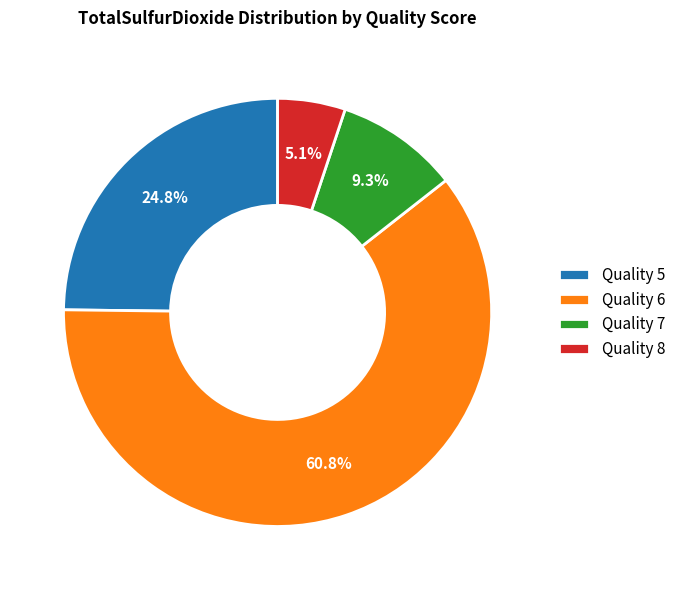

What is the smallest slice in the pie chart?

Quality 8